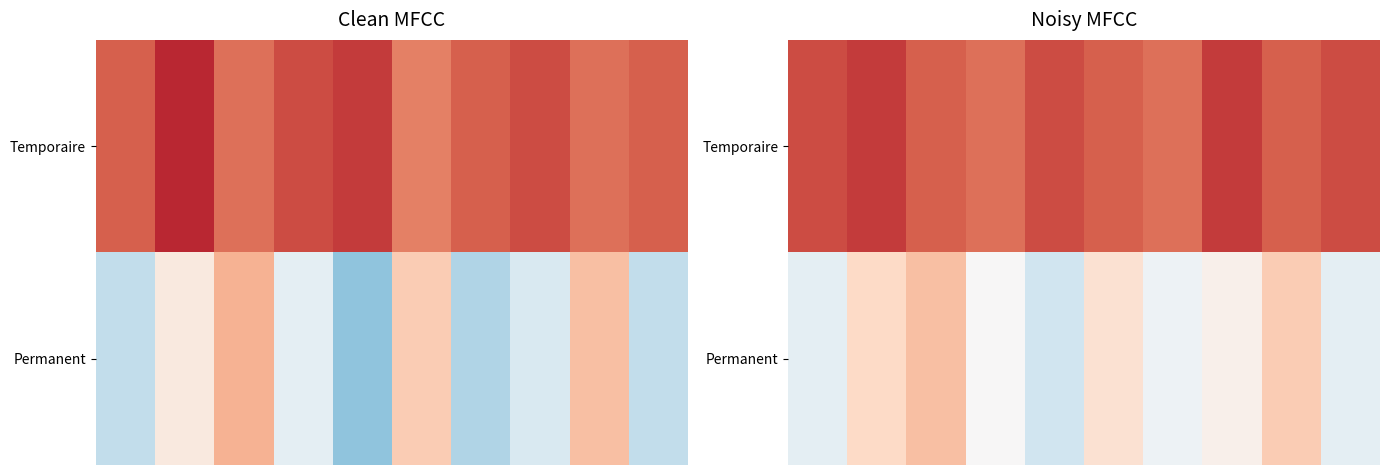

What is the total value across all series at 3?

1.1